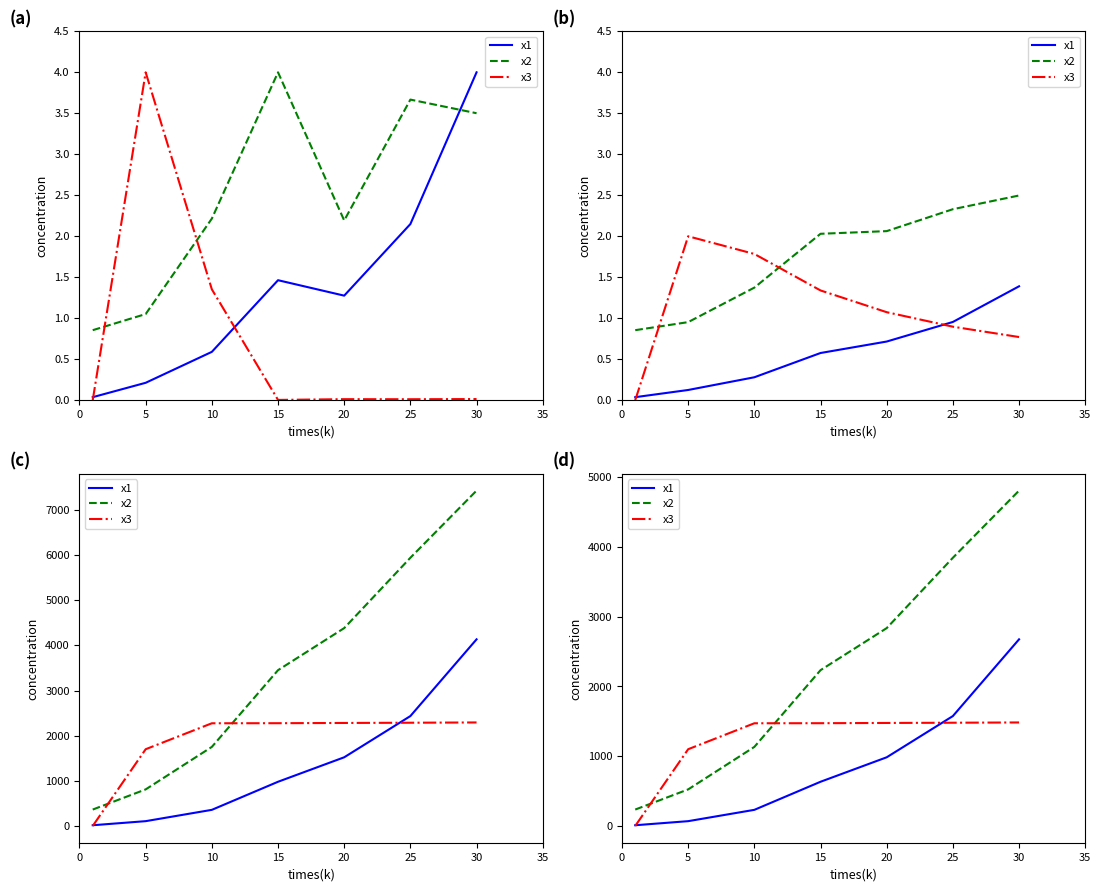

What is the sum of the x1 values at 25 and 10?

1806.3